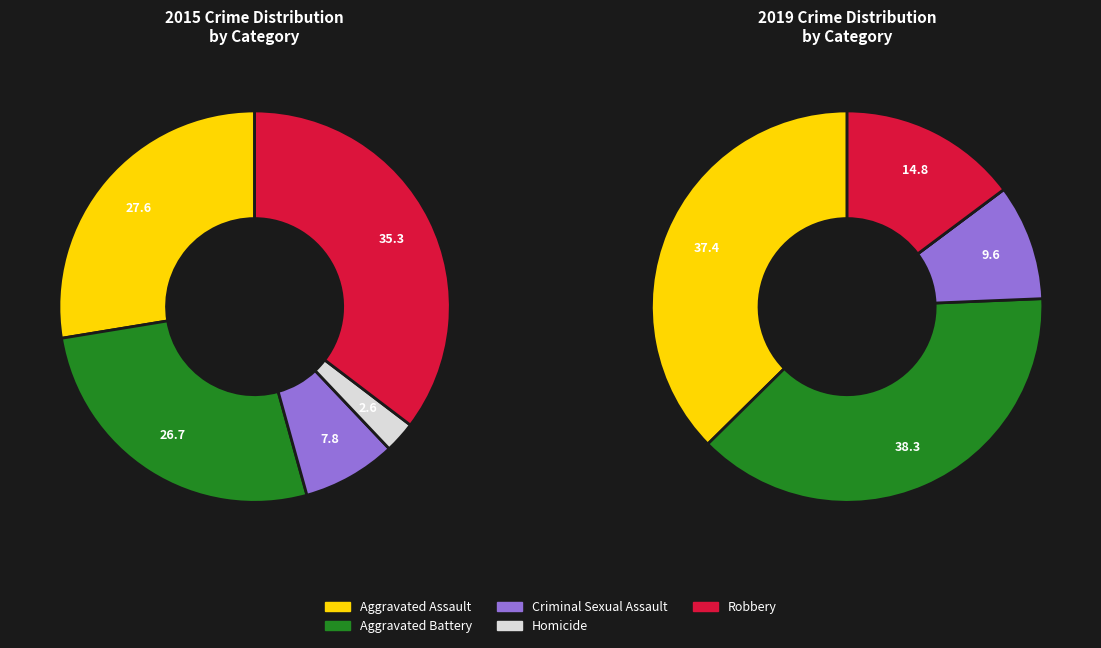

True or false: Aggravated Battery accounts for 38% of the total.

True